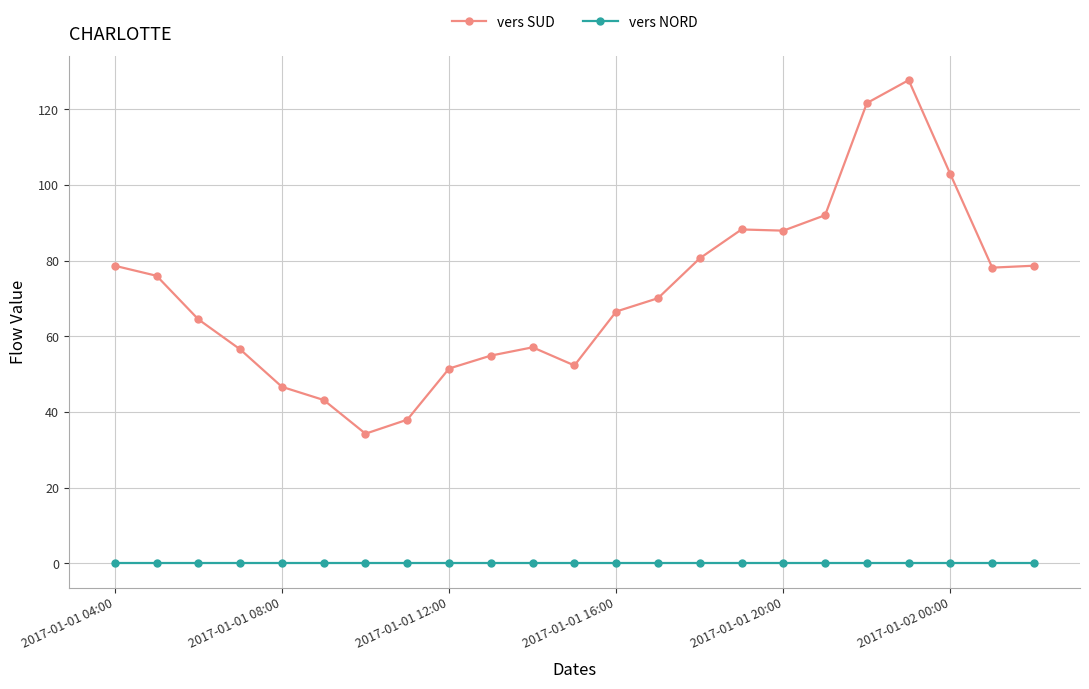

Which series has the widest spread of values?

vers SUD